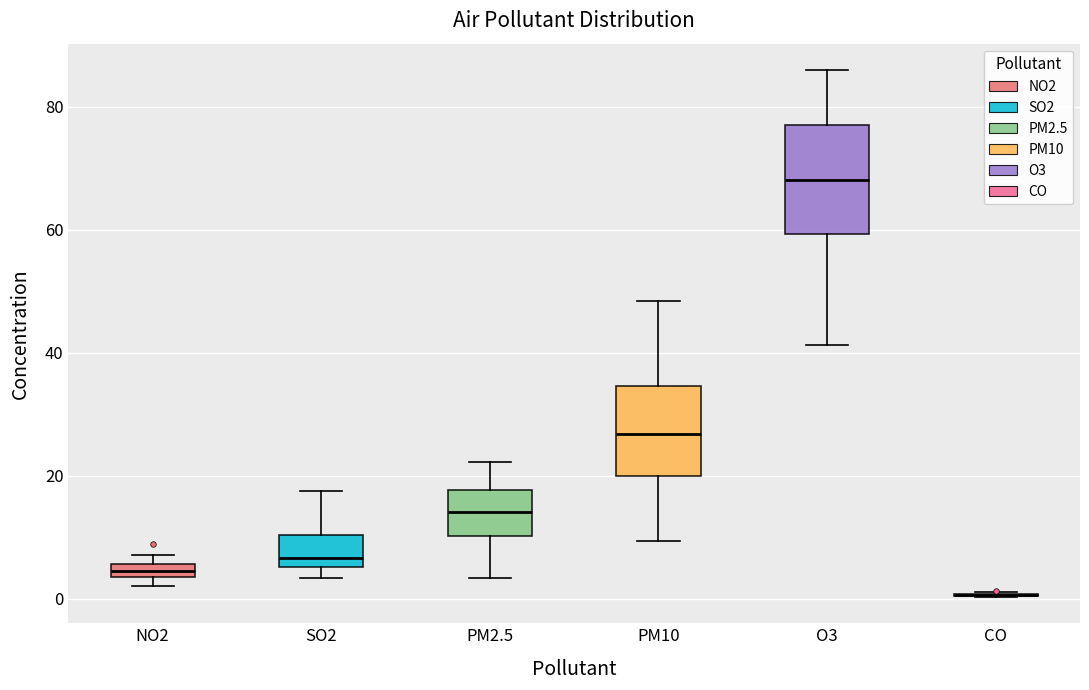

Comparing the boxes themselves (not the whiskers), which one is the tallest?

O3